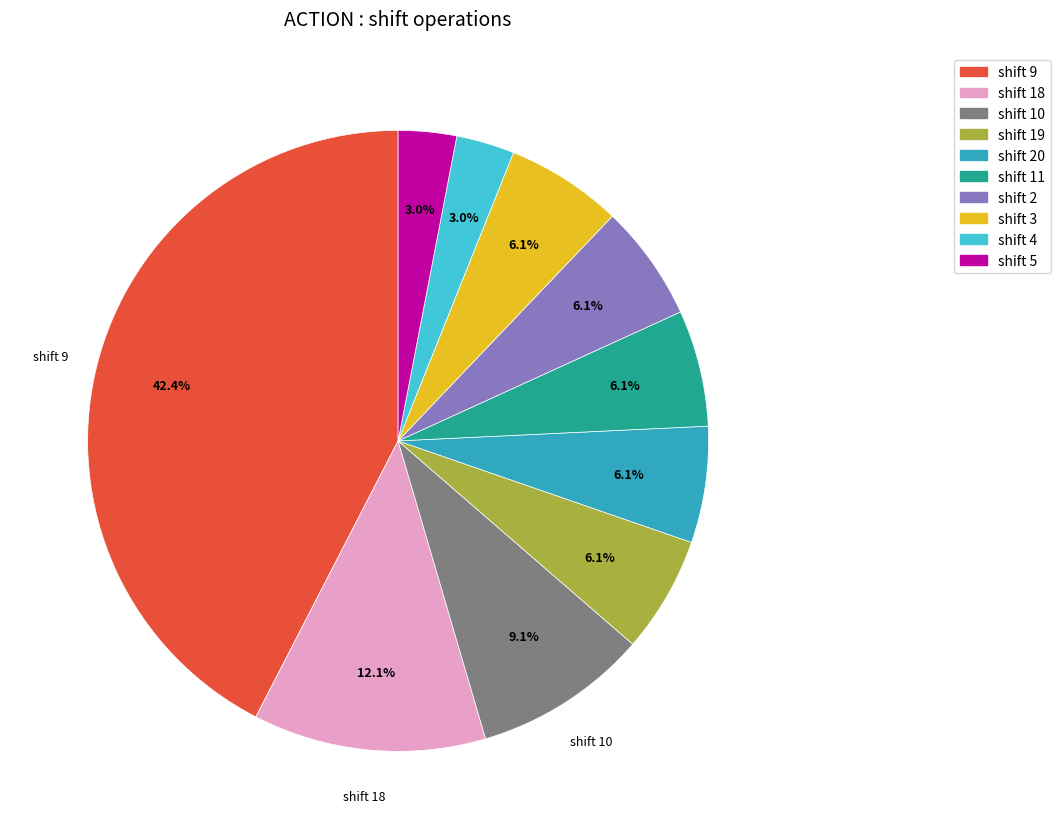

Is shift 3 the majority of the pie?

No